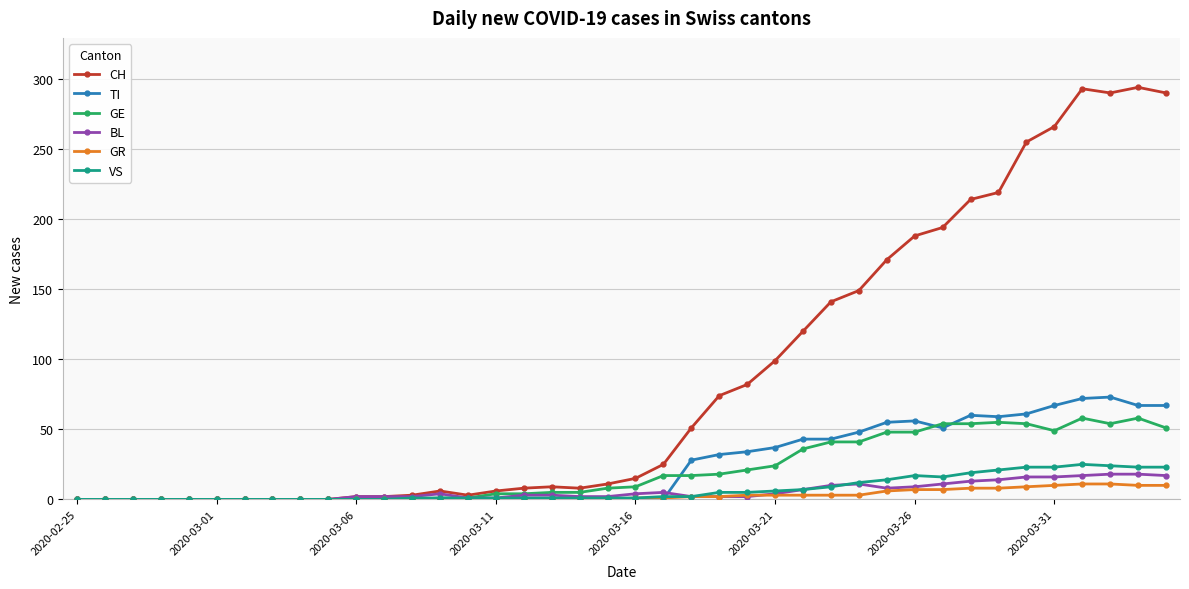

Count the number of data series in this chart.

6